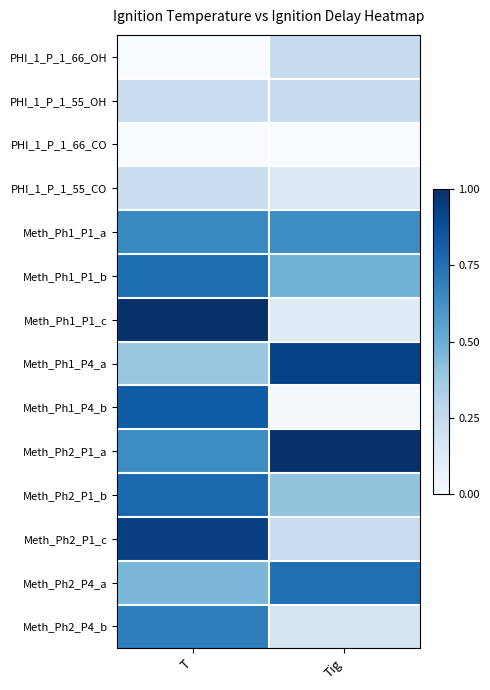

Which series changed the most between T and Tig?

Meth_Ph1_P1_c